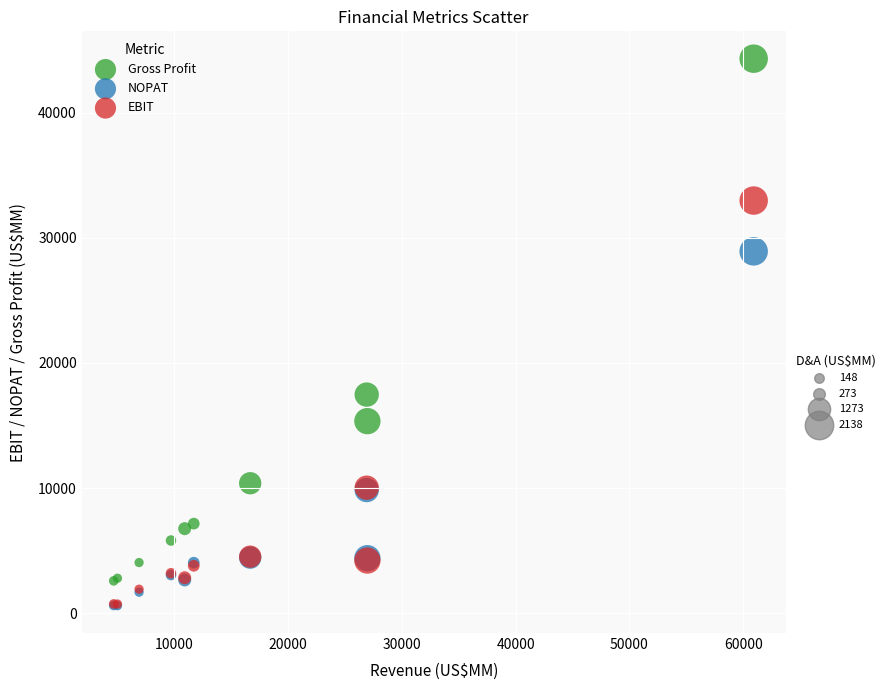

Across all series, what Y value is closest to 22459?

17475.0